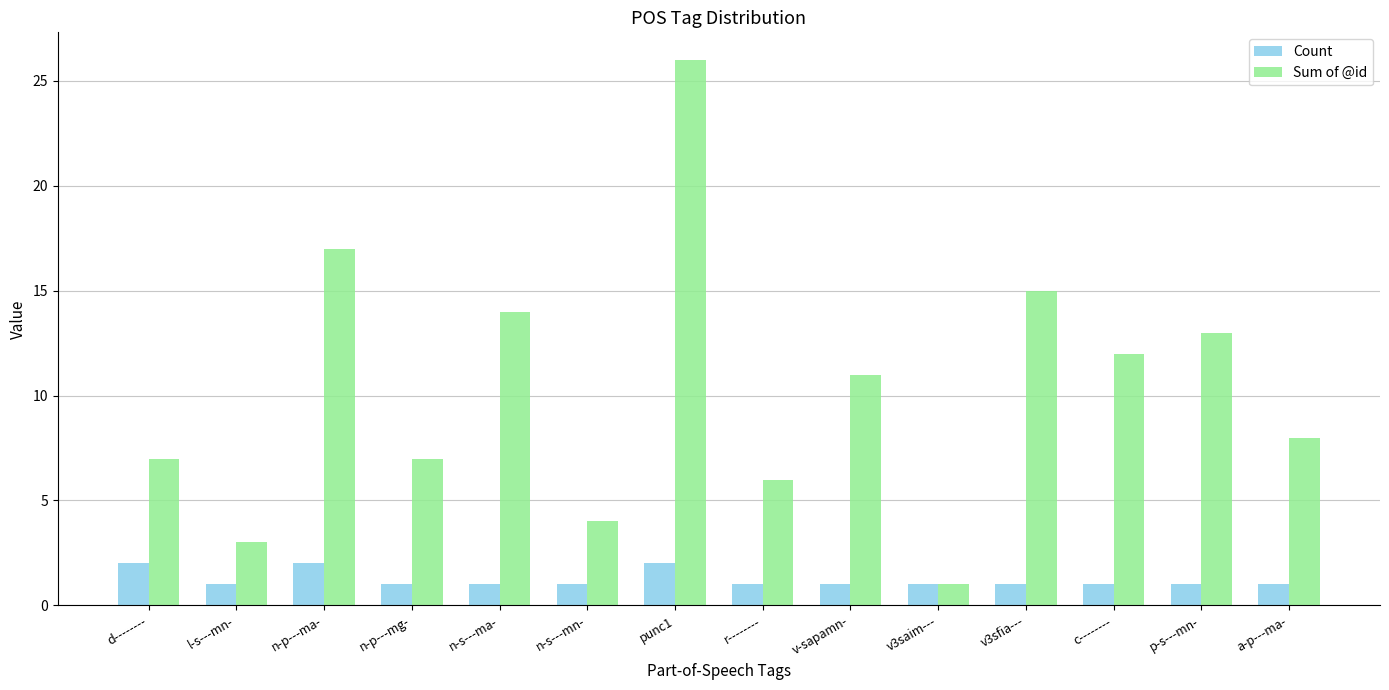

List the series in order of their overall mean, highest first.

Sum of @id, Count